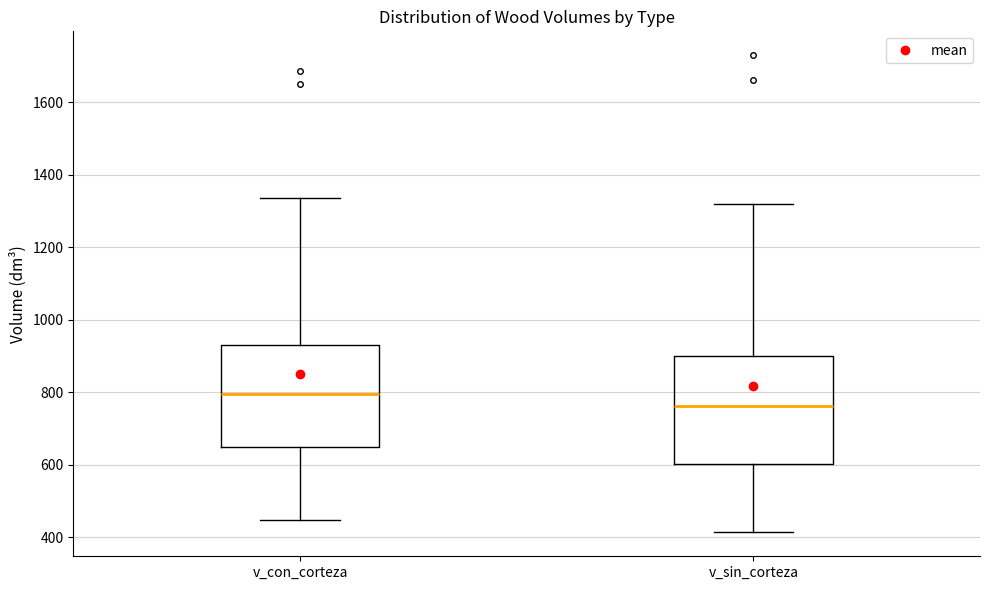

Where does the median line of the box for v_con_corteza sit on the y-axis? The values are not printed on the chart, so give them approximately, as read against the axis.

800